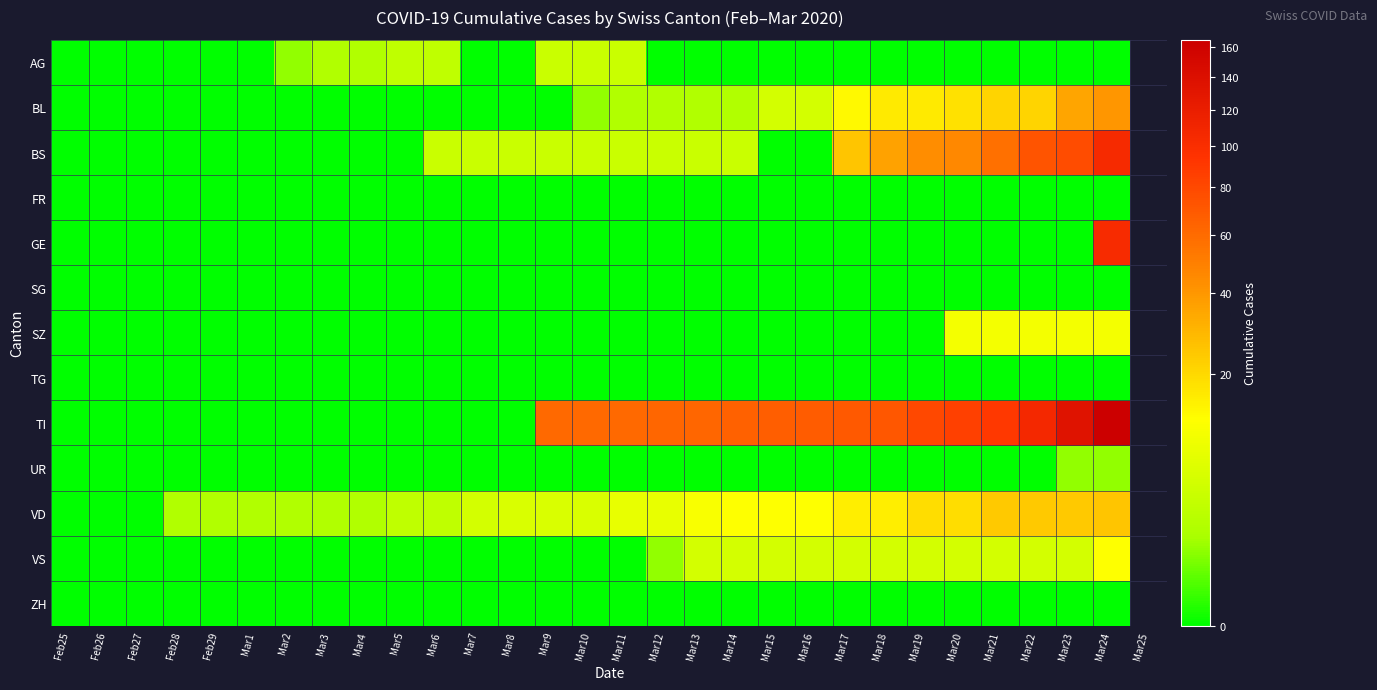

Reading right to left, extract all data points from this chart.

AG: Mar24=0	Mar23=0	Mar22=0	Mar21=0	Mar20=0	Mar19=0	Mar18=0	Mar17=0	Mar16=0	Mar15=0	Mar14=0	Mar13=0	Mar12=0	Mar11=4	Mar10=4	Mar9=4	Mar8=0	Mar7=0	Mar6=3	Mar5=3	Mar4=2	Mar3=2	Mar2=1	Mar1=0	Feb29=0	Feb28=0	Feb27=0	Feb26=0	Feb25=0
BL: Mar24=40	Mar23=35	Mar22=21	Mar21=21	Mar20=18	Mar19=16	Mar18=16	Mar17=13	Mar16=5	Mar15=5	Mar14=2	Mar13=2	Mar12=2	Mar11=2	Mar10=1	Mar9=0	Mar8=0	Mar7=0	Mar6=0	Mar5=0	Mar4=0	Mar3=0	Mar2=0	Mar1=0	Feb29=0	Feb28=0	Feb27=0	Feb26=0	Feb25=0
BS: Mar24=105	Mar23=78	Mar22=73	Mar21=57	Mar20=46	Mar19=44	Mar18=36	Mar17=25	Mar16=0	Mar15=0	Mar14=4	Mar13=4	Mar12=4	Mar11=4	Mar10=4	Mar9=4	Mar8=4	Mar7=4	Mar6=4	Mar5=0	Mar4=0	Mar3=0	Mar2=0	Mar1=0	Feb29=0	Feb28=0	Feb27=0	Feb26=0	Feb25=0
FR: Mar24=0	Mar23=0	Mar22=0	Mar21=0	Mar20=0	Mar19=0	Mar18=0	Mar17=0	Mar16=0	Mar15=0	Mar14=0	Mar13=0	Mar12=0	Mar11=0	Mar10=0	Mar9=0	Mar8=0	Mar7=0	Mar6=0	Mar5=0	Mar4=0	Mar3=0	Mar2=0	Mar1=0	Feb29=0	Feb28=0	Feb27=0	Feb26=0	Feb25=0
GE: Mar24=103	Mar23=0	Mar22=0	Mar21=0	Mar20=0	Mar19=0	Mar18=0	Mar17=0	Mar16=0	Mar15=0	Mar14=0	Mar13=0	Mar12=0	Mar11=0	Mar10=0	Mar9=0	Mar8=0	Mar7=0	Mar6=0	Mar5=0	Mar4=0	Mar3=0	Mar2=0	Mar1=0	Feb29=0	Feb28=0	Feb27=0	Feb26=0	Feb25=0
SG: Mar24=0	Mar23=0	Mar22=0	Mar21=0	Mar20=0	Mar19=0	Mar18=0	Mar17=0	Mar16=0	Mar15=0	Mar14=0	Mar13=0	Mar12=0	Mar11=0	Mar10=0	Mar9=0	Mar8=0	Mar7=0	Mar6=0	Mar5=0	Mar4=0	Mar3=0	Mar2=0	Mar1=0	Feb29=0	Feb28=0	Feb27=0	Feb26=0	Feb25=0
SZ: Mar24=10	Mar23=10	Mar22=10	Mar21=10	Mar20=10	Mar19=0	Mar18=0	Mar17=0	Mar16=0	Mar15=0	Mar14=0	Mar13=0	Mar12=0	Mar11=0	Mar10=0	Mar9=0	Mar8=0	Mar7=0	Mar6=0	Mar5=0	Mar4=0	Mar3=0	Mar2=0	Mar1=0	Feb29=0	Feb28=0	Feb27=0	Feb26=0	Feb25=0
TG: Mar24=0	Mar23=0	Mar22=0	Mar21=0	Mar20=0	Mar19=0	Mar18=0	Mar17=0	Mar16=0	Mar15=0	Mar14=0	Mar13=0	Mar12=0	Mar11=0	Mar10=0	Mar9=0	Mar8=0	Mar7=0	Mar6=0	Mar5=0	Mar4=0	Mar3=0	Mar2=0	Mar1=0	Feb29=0	Feb28=0	Feb27=0	Feb26=0	Feb25=0
TI: Mar24=165	Mar23=136	Mar22=107	Mar21=91	Mar20=85	Mar19=80	Mar18=71	Mar17=70	Mar16=68	Mar15=67	Mar14=65	Mar13=62	Mar12=62	Mar11=61	Mar10=61	Mar9=61	Mar8=0	Mar7=0	Mar6=0	Mar5=0	Mar4=0	Mar3=0	Mar2=0	Mar1=0	Feb29=0	Feb28=0	Feb27=0	Feb26=0	Feb25=0
UR: Mar24=1	Mar23=1	Mar22=0	Mar21=0	Mar20=0	Mar19=0	Mar18=0	Mar17=0	Mar16=0	Mar15=0	Mar14=0	Mar13=0	Mar12=0	Mar11=0	Mar10=0	Mar9=0	Mar8=0	Mar7=0	Mar6=0	Mar5=0	Mar4=0	Mar3=0	Mar2=0	Mar1=0	Feb29=0	Feb28=0	Feb27=0	Feb26=0	Feb25=0
VD: Mar24=25	Mar23=24	Mar22=24	Mar21=24	Mar20=19	Mar19=19	Mar18=15	Mar17=15	Mar16=12	Mar15=12	Mar14=12	Mar13=11	Mar12=8	Mar11=8	Mar10=6	Mar9=6	Mar8=6	Mar7=5	Mar6=3	Mar5=3	Mar4=2	Mar3=2	Mar2=2	Mar1=2	Feb29=2	Feb28=2	Feb27=0	Feb26=0	Feb25=0
VS: Mar24=12	Mar23=5	Mar22=5	Mar21=5	Mar20=5	Mar19=5	Mar18=5	Mar17=5	Mar16=5	Mar15=5	Mar14=5	Mar13=5	Mar12=1	Mar11=0	Mar10=0	Mar9=0	Mar8=0	Mar7=0	Mar6=0	Mar5=0	Mar4=0	Mar3=0	Mar2=0	Mar1=0	Feb29=0	Feb28=0	Feb27=0	Feb26=0	Feb25=0
ZH: Mar24=0	Mar23=0	Mar22=0	Mar21=0	Mar20=0	Mar19=0	Mar18=0	Mar17=0	Mar16=0	Mar15=0	Mar14=0	Mar13=0	Mar12=0	Mar11=0	Mar10=0	Mar9=0	Mar8=0	Mar7=0	Mar6=0	Mar5=0	Mar4=0	Mar3=0	Mar2=0	Mar1=0	Feb29=0	Feb28=0	Feb27=0	Feb26=0	Feb25=0